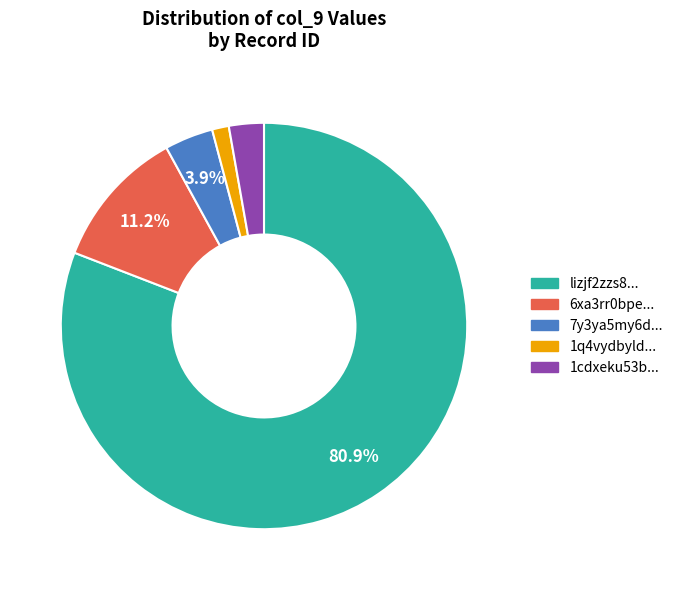

Do 6xa3rr0bpe... and 7y3ya5my6d... together represent more than half of the pie?

No